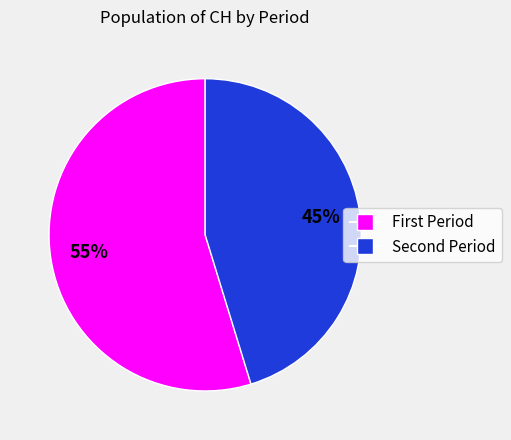

Does any single category account for the majority?

Yes